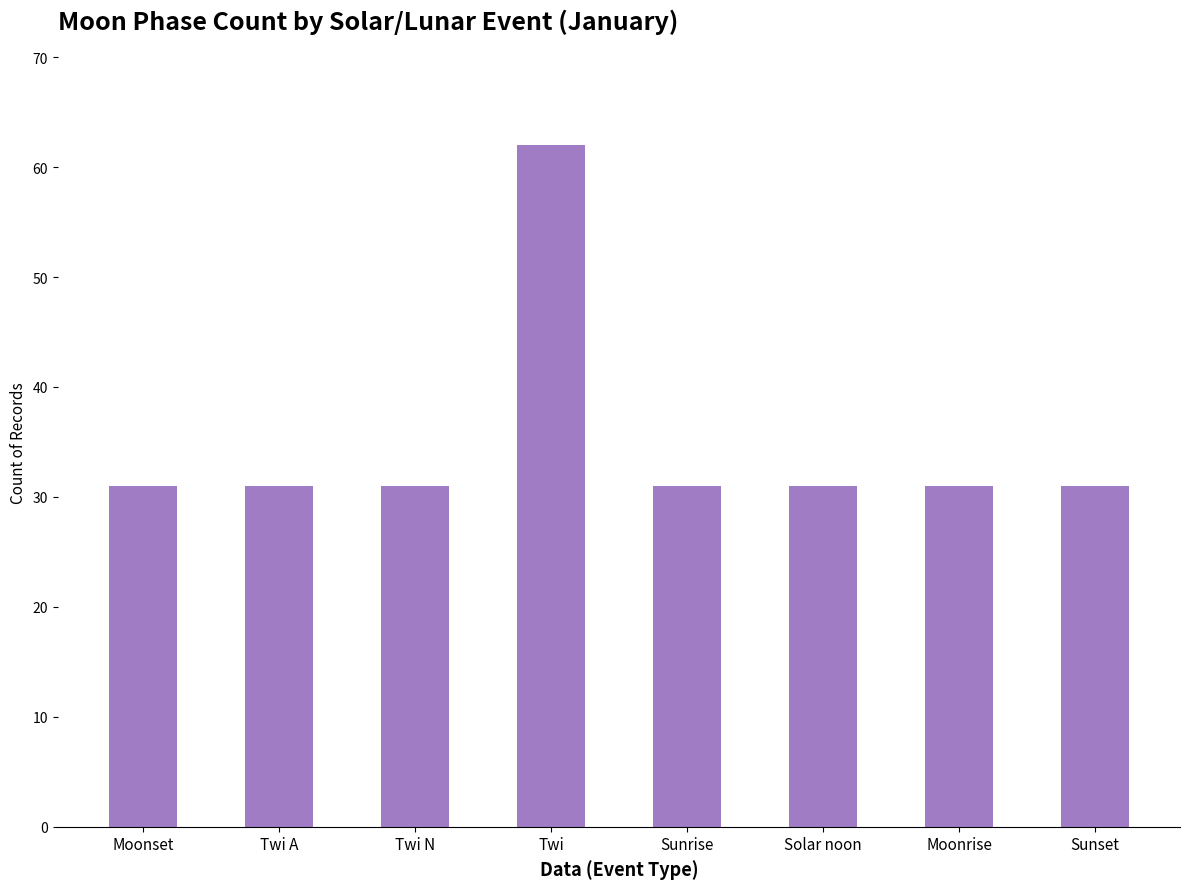

Is it true that the value at Twi N is 13?

False